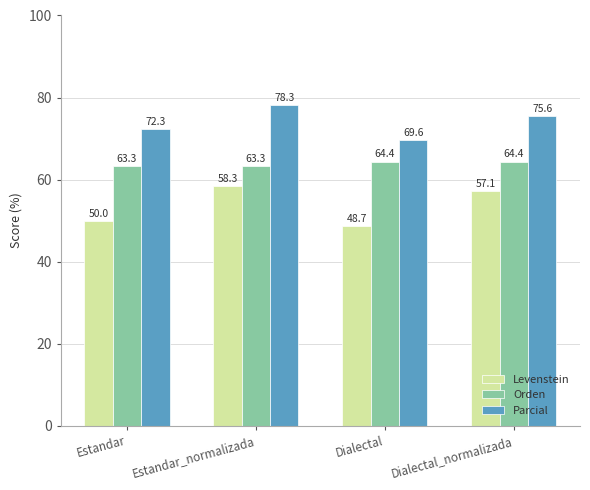

Which series has the largest total across all categories?

Parcial